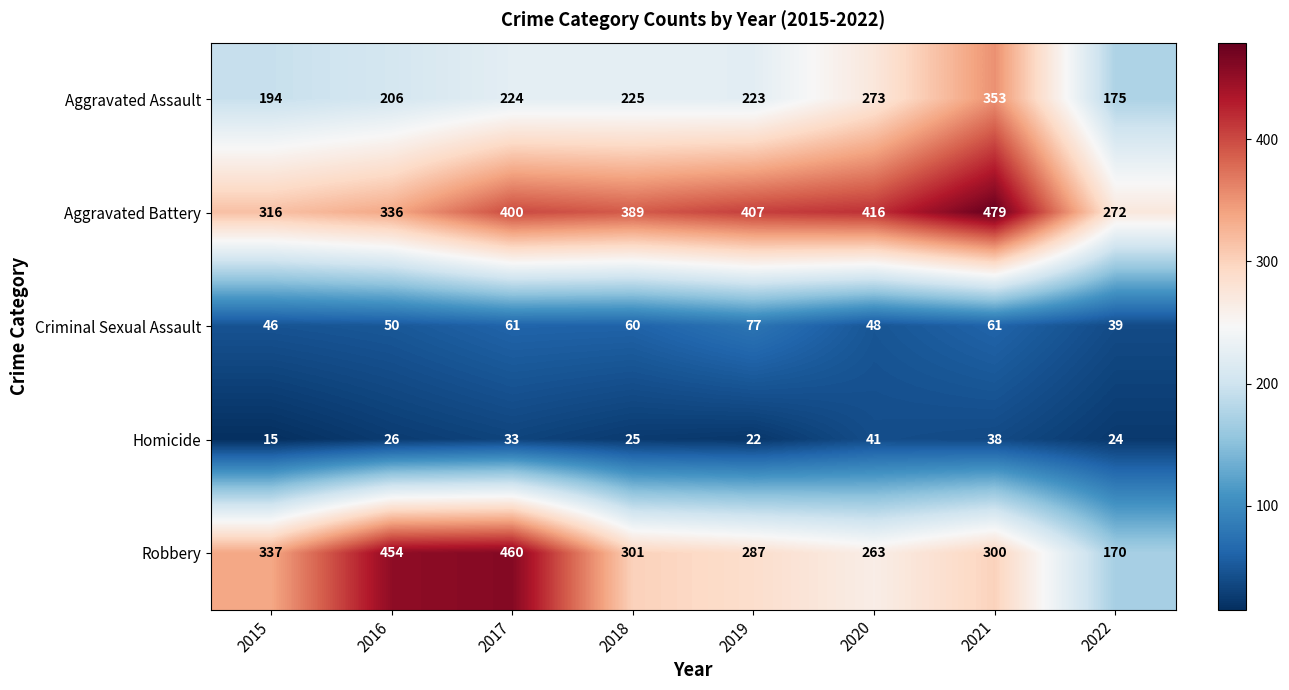

At which category does the chart reach its peak across all series?

2021